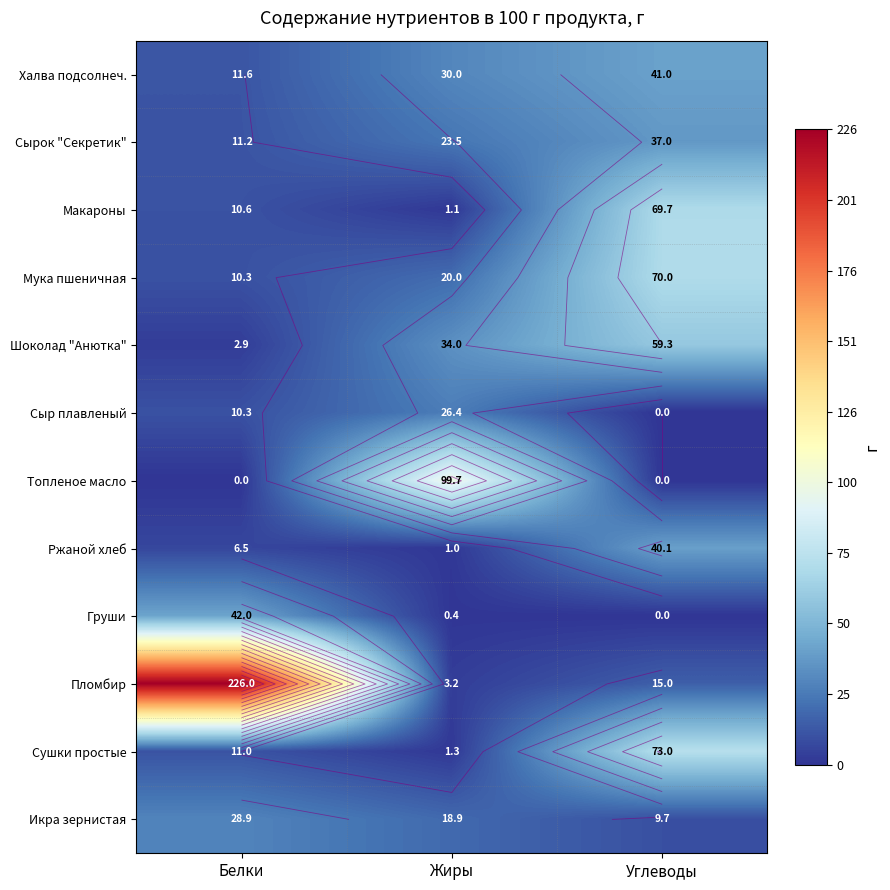

What is the sum of the Икра зернистая values at Белки and Углеводы?

38.6